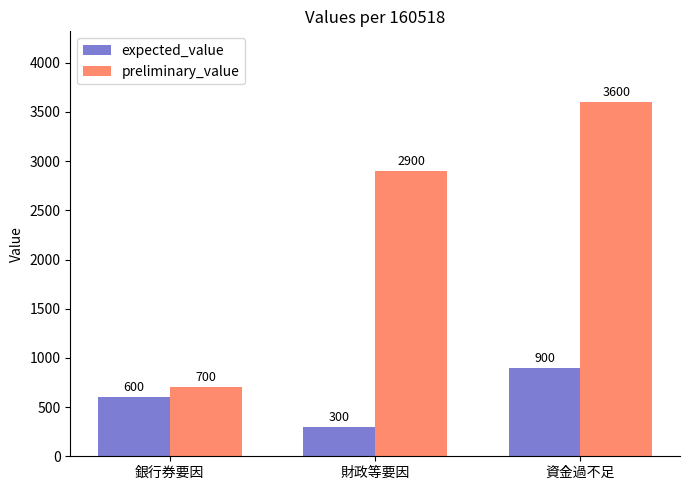

What position from the right is 財政等要因?

2